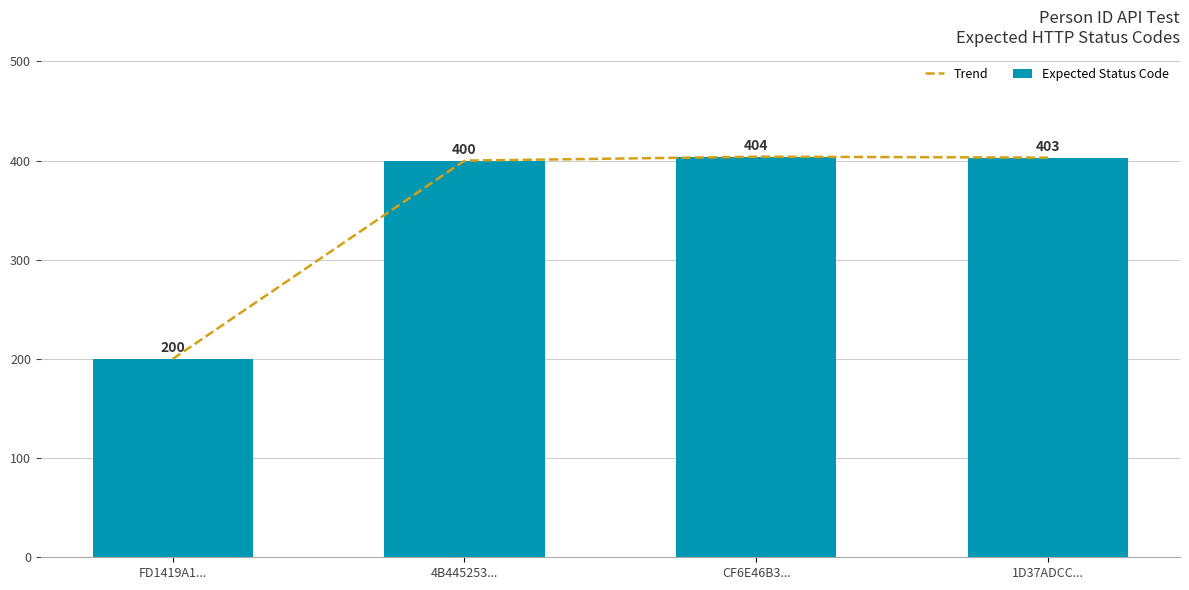

What is the sum of the Expected Status Code values at 1D37ADCC... and 4B445253...?

803